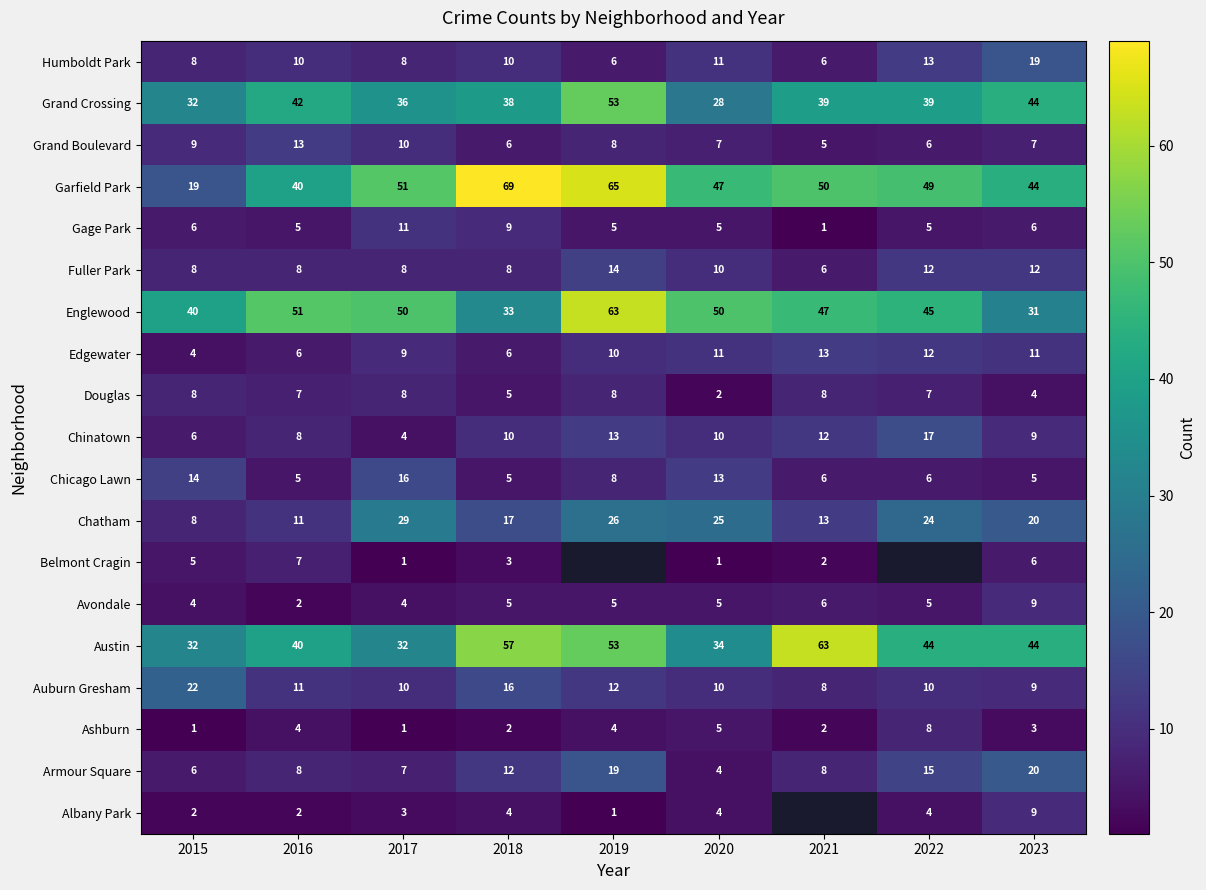

Count the number of data series in this chart.

19